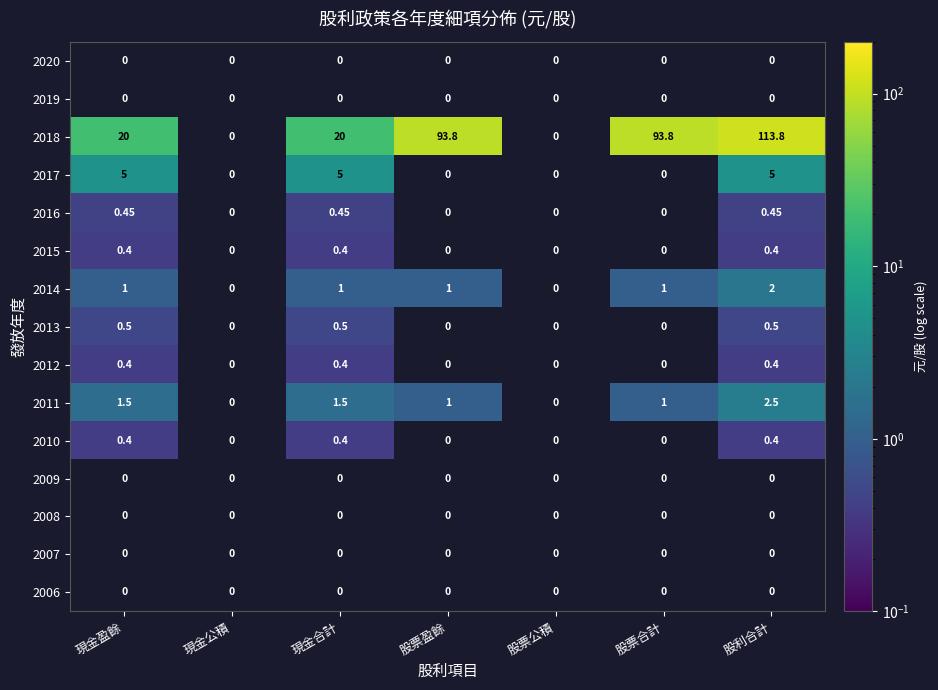

Is the value of 2009 at 現金盈餘 greater than the value of 2017 at 現金公積?

No